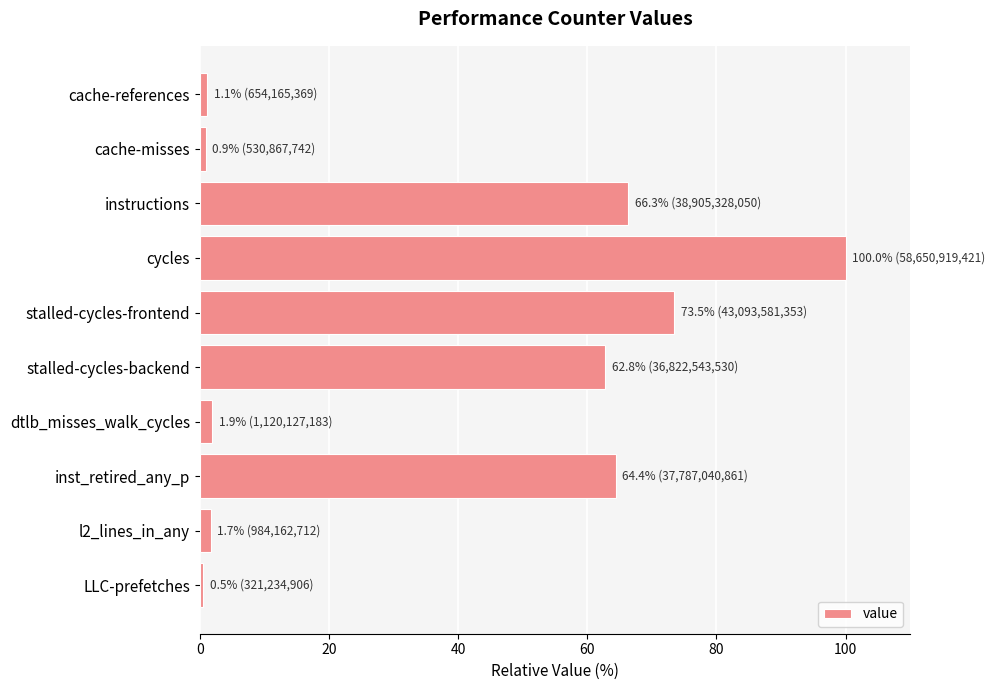

What is the label of the 10th bar from the bottom?

cache-references